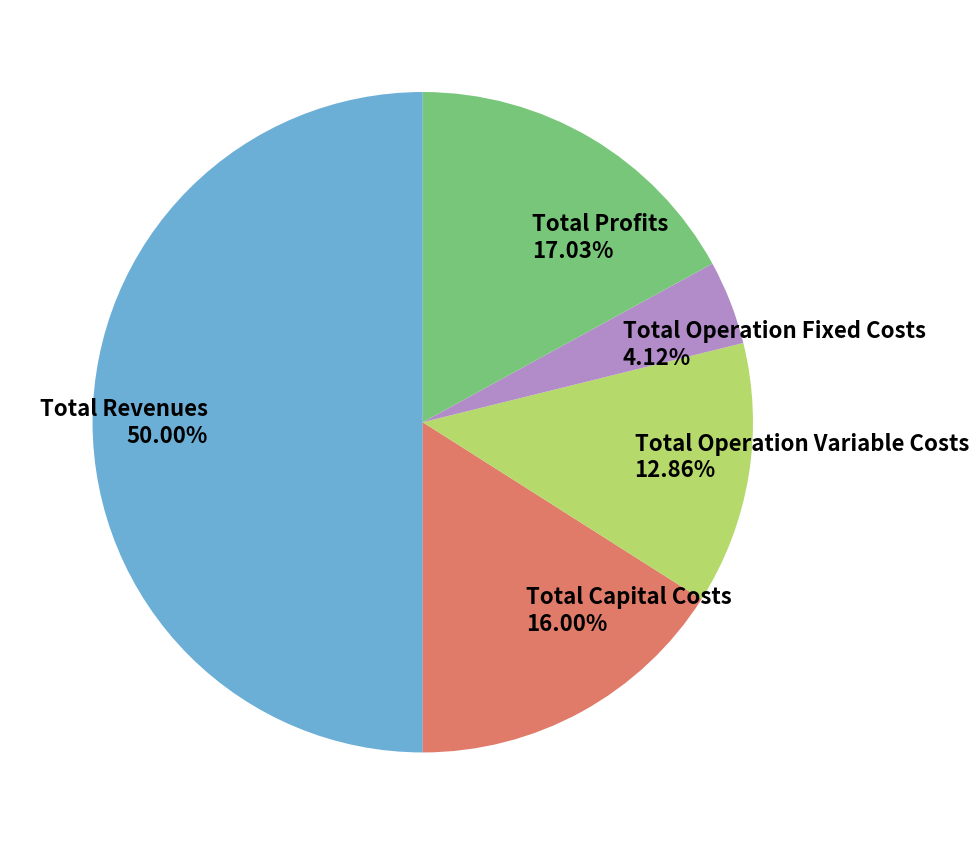

How many segments does this pie chart have?

5